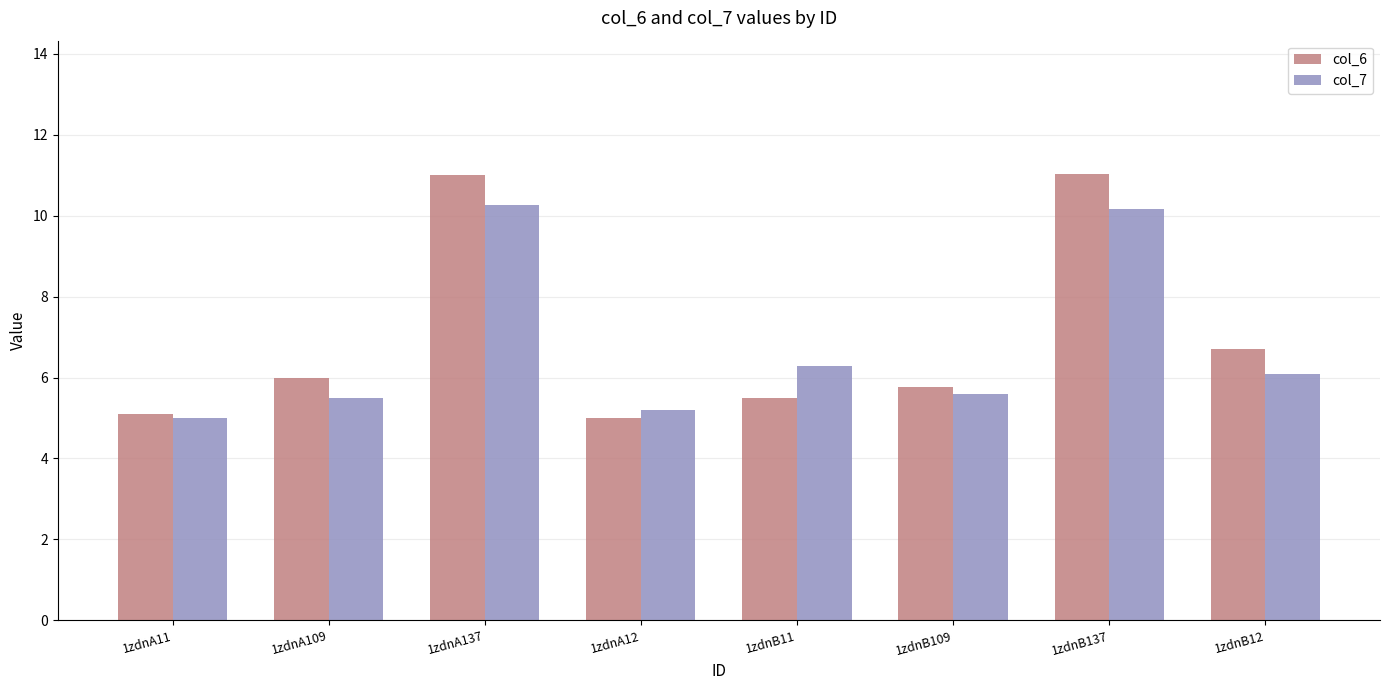

What is the average value of the col_7 series?

6.8